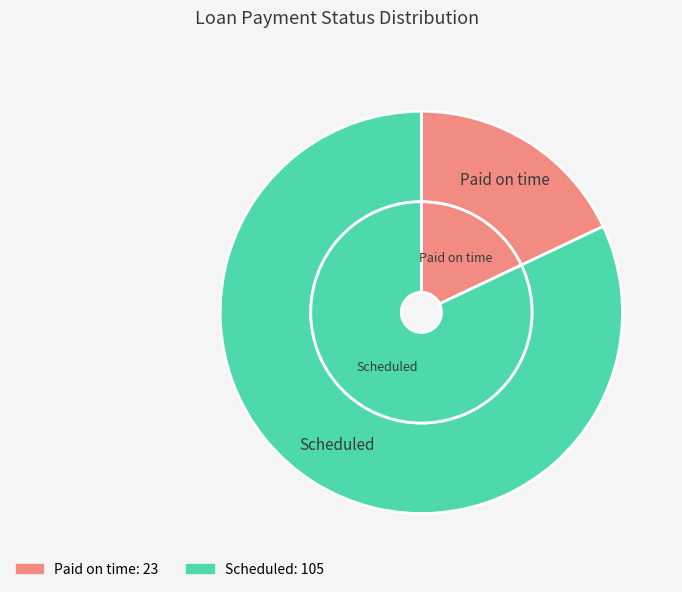

Which category has the biggest portion of the pie?

Scheduled